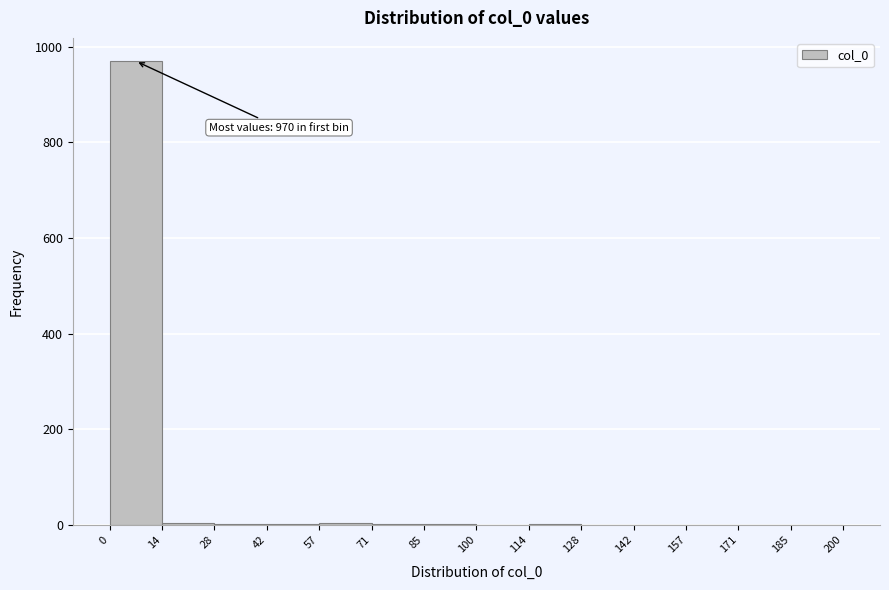

Which range on the x-axis has the tallest bar?

0 to 14